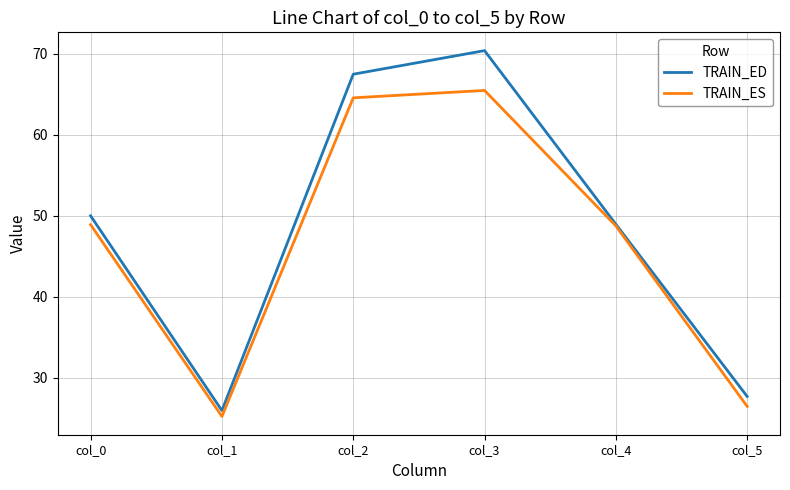

In TRAIN_ES, how many points are lower than both neighbors (excluding endpoints)?

1